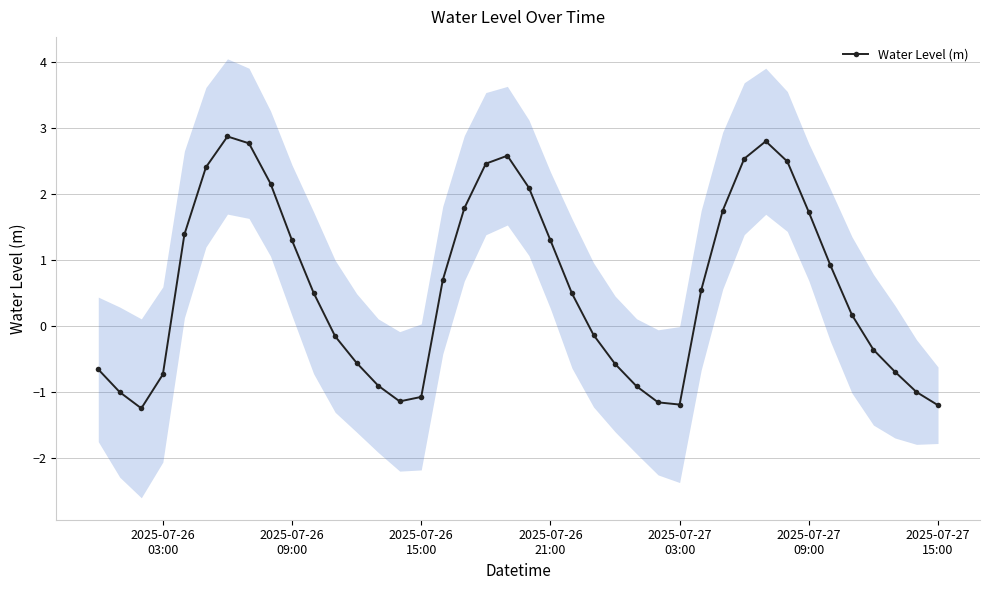

What is the smallest value displayed?

-1.3